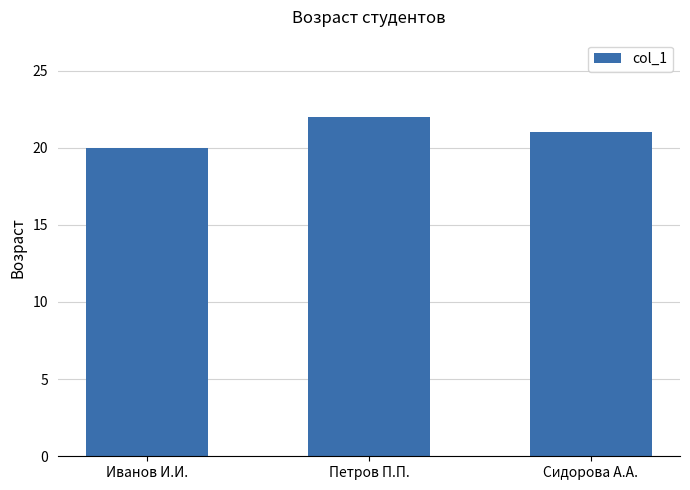

How many bars are there in total?

3